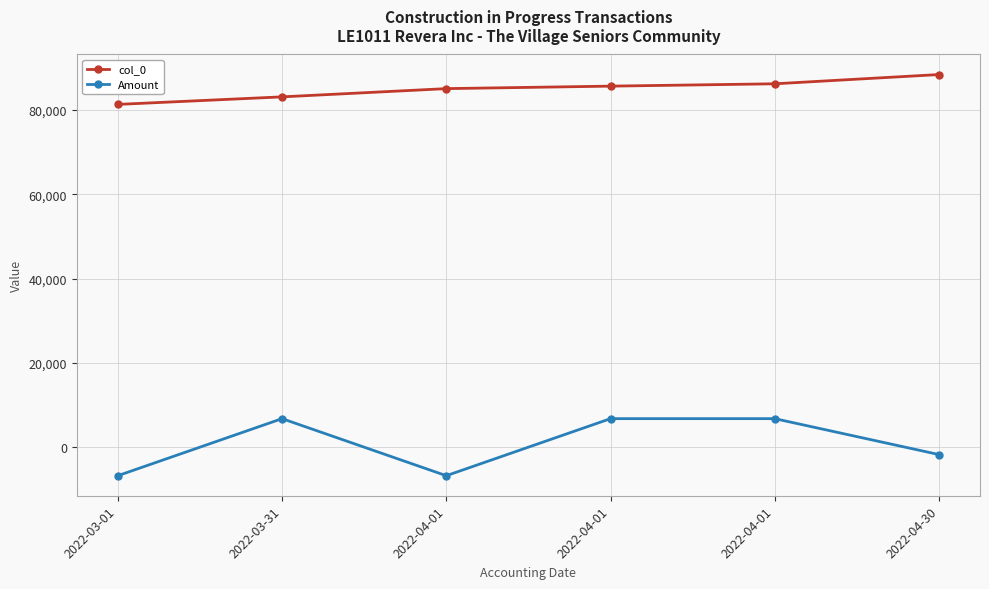

How many distinct data groups are displayed?

2